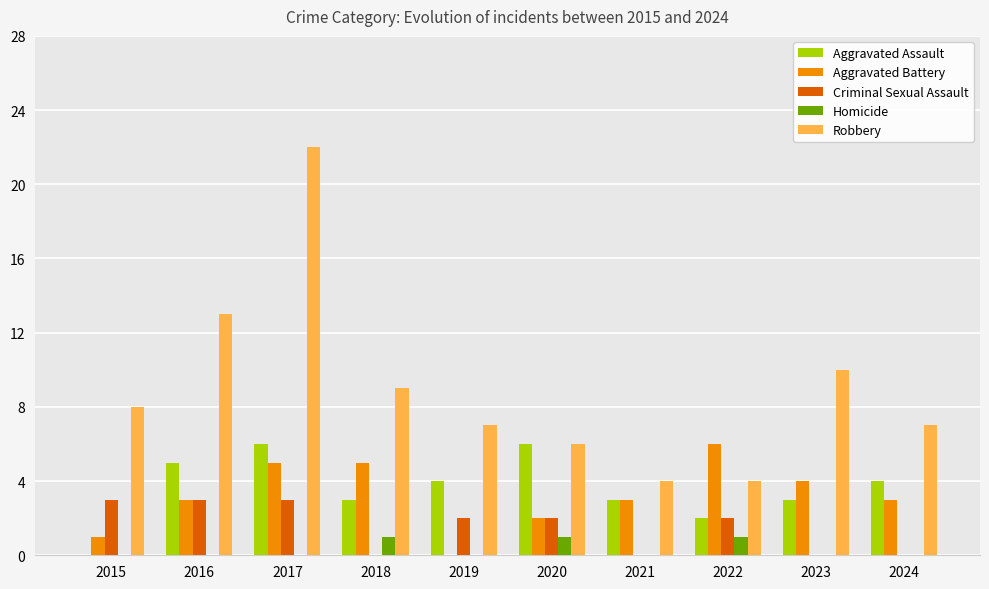

Which series has the largest total across all categories?

Robbery